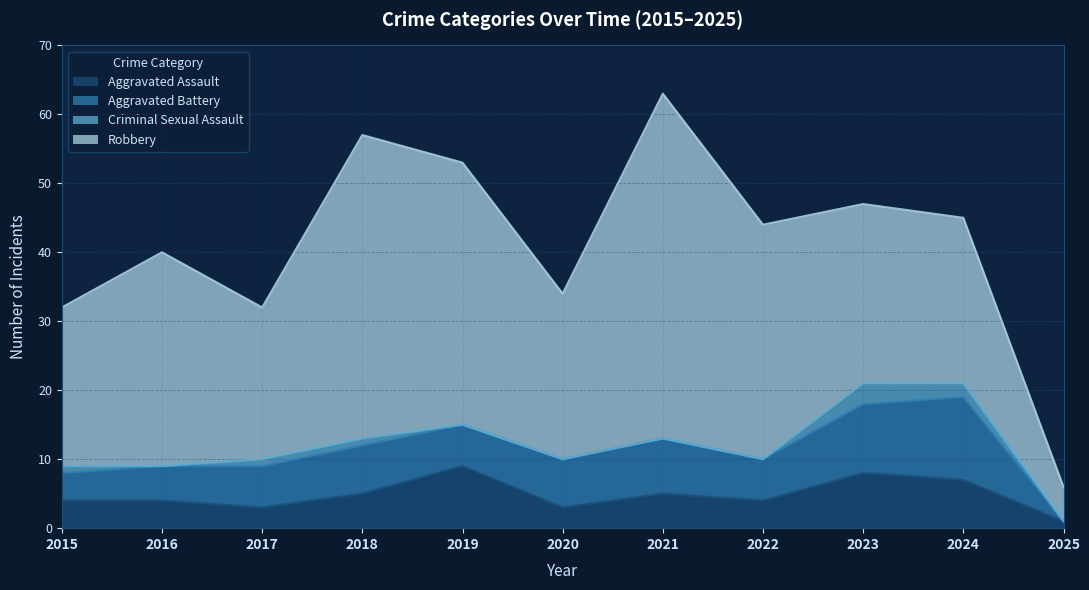

Which series has the widest spread of values?

Robbery